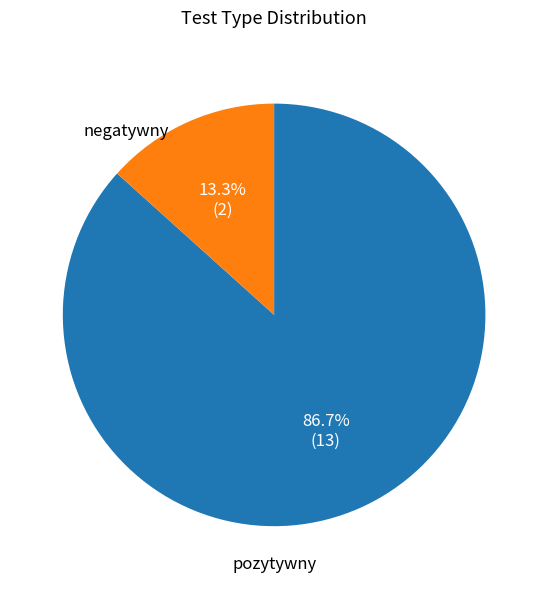

Is there a majority slice in this chart?

Yes